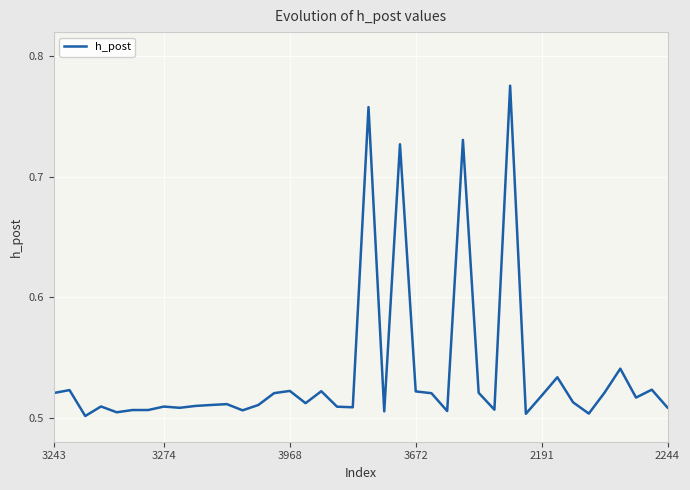

What is the difference between the maximum and minimum values?

0.3